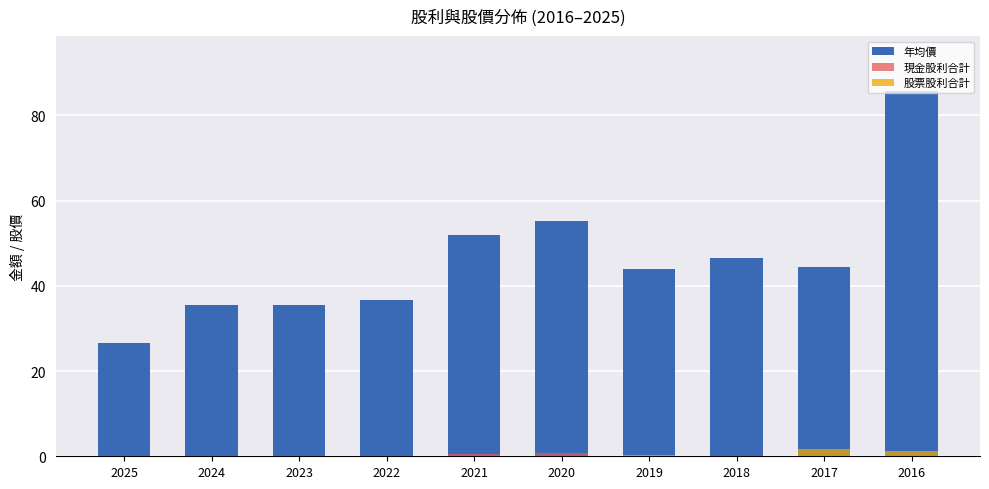

The value of 年均價 at 2021 is 89.9. True or false?

False